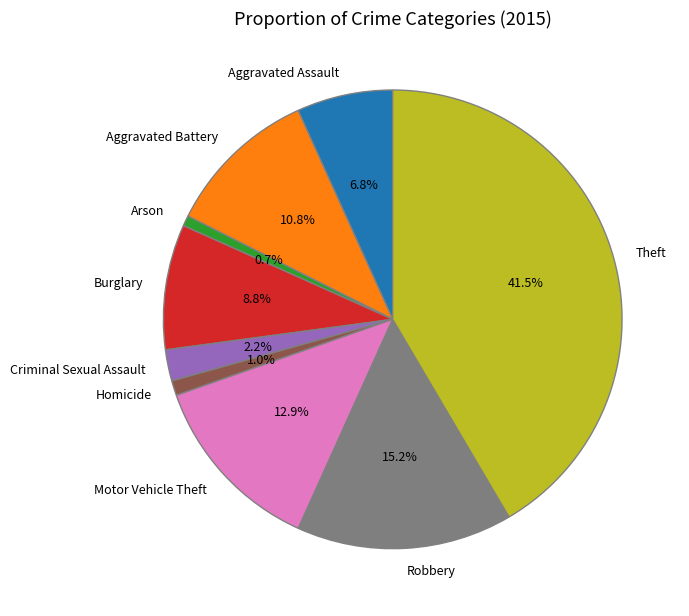

To the nearest percent, what is the difference between the Aggravated Battery and Burglary slice percentages?

2%